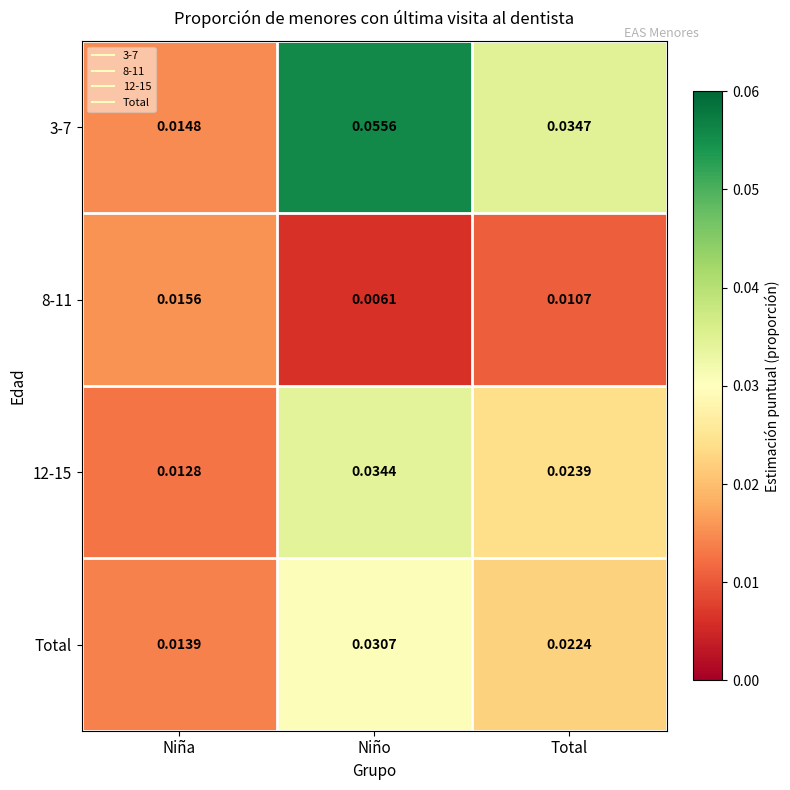

At which label does Total reach its peak?

Niño